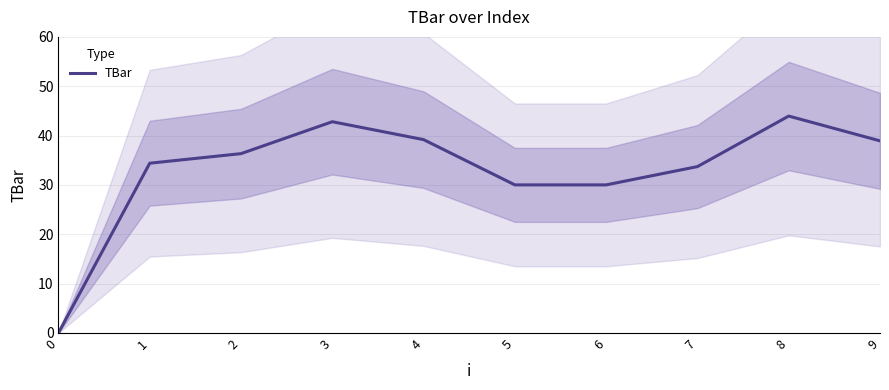

Reading left to right, extract all data points from this chart.

0.0	34.4	36.3	42.8	39.2	30.0	30.0	33.7	44.0	38.9